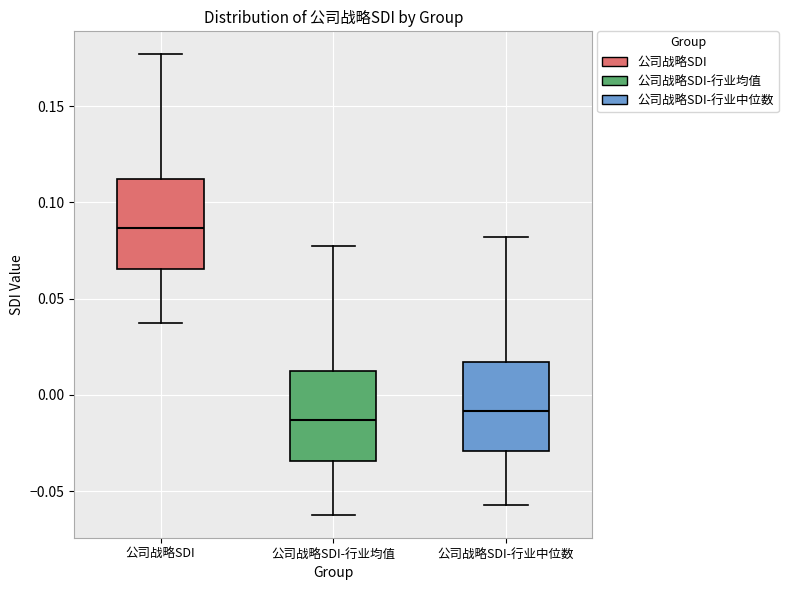

Reading left to right, transcribe this box plot: for each box, give where its median line is, the range the box spans, and where its two whiskers end, as read against the y-axis. The values are not printed on the chart, so give them approximately, as read against the axis.

公司战略SDI: median 0.085, box 0.065 to 0.110, whiskers 0.035 to 0.175
公司战略SDI-行业均值: median -0.015, box -0.035 to 0.010, whiskers -0.060 to 0.075
公司战略SDI-行业中位数: median -0.010, box -0.030 to 0.015, whiskers -0.055 to 0.080